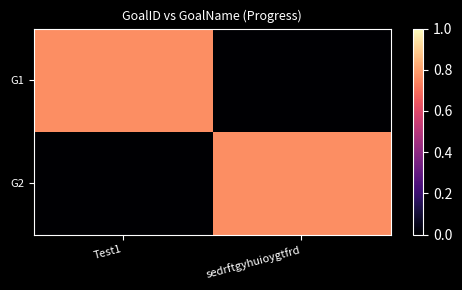

At how many categories does at least one series exceed 0?

2